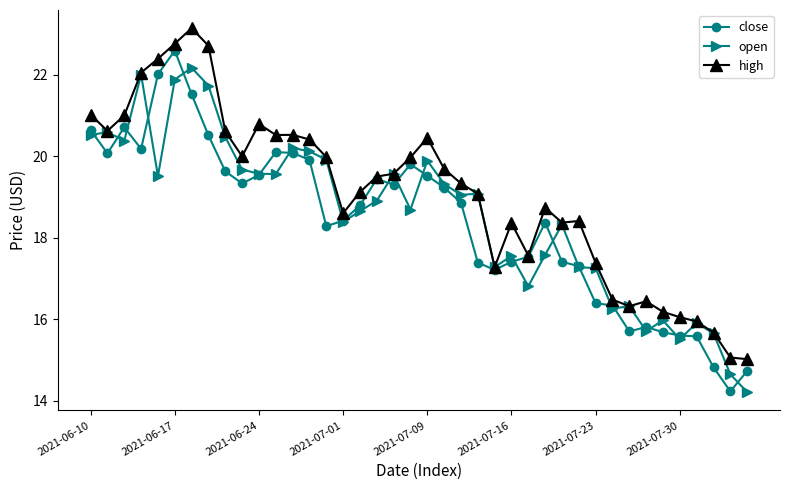

Which series has the largest total across all categories?

high